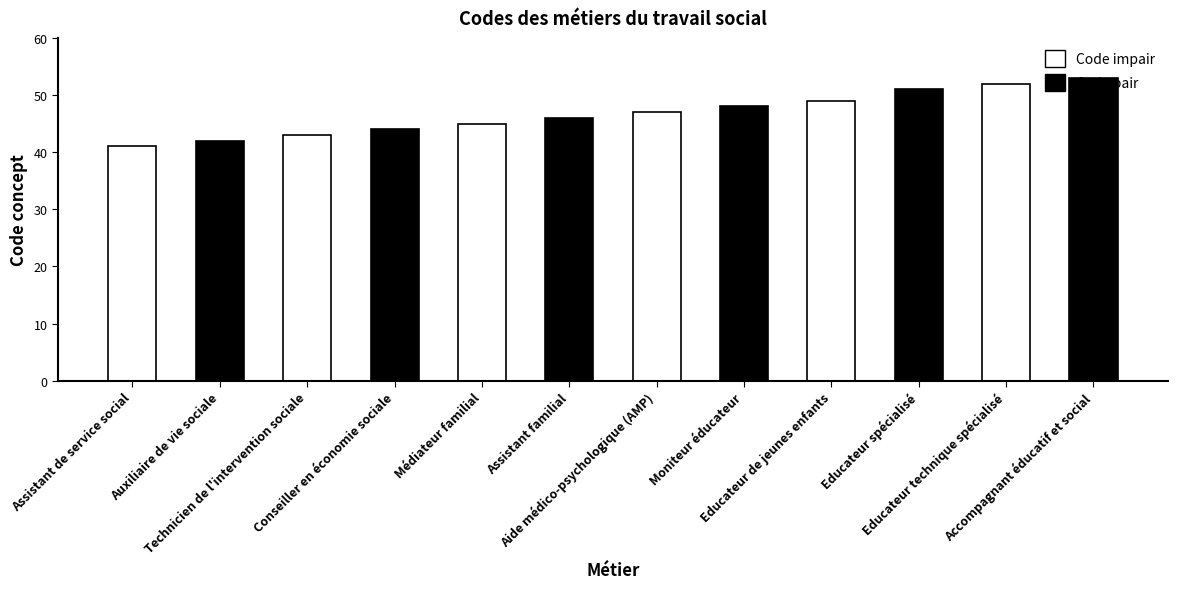

What is the label of the 12th bar from the left?

Accompagnant éducatif et social